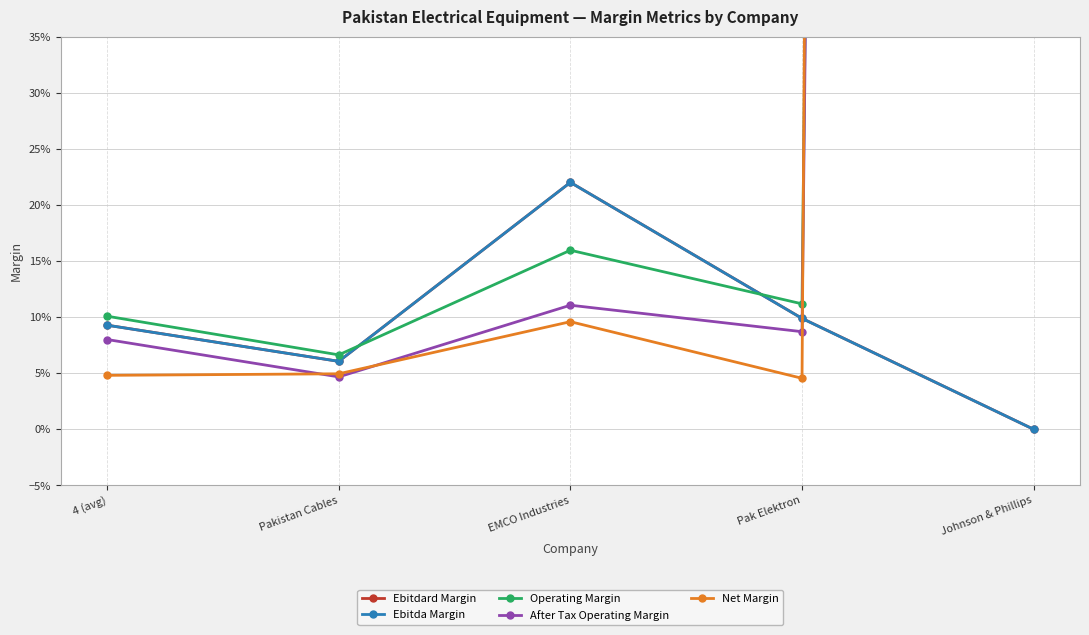

Which series has the largest range (max minus min)?

Net Margin